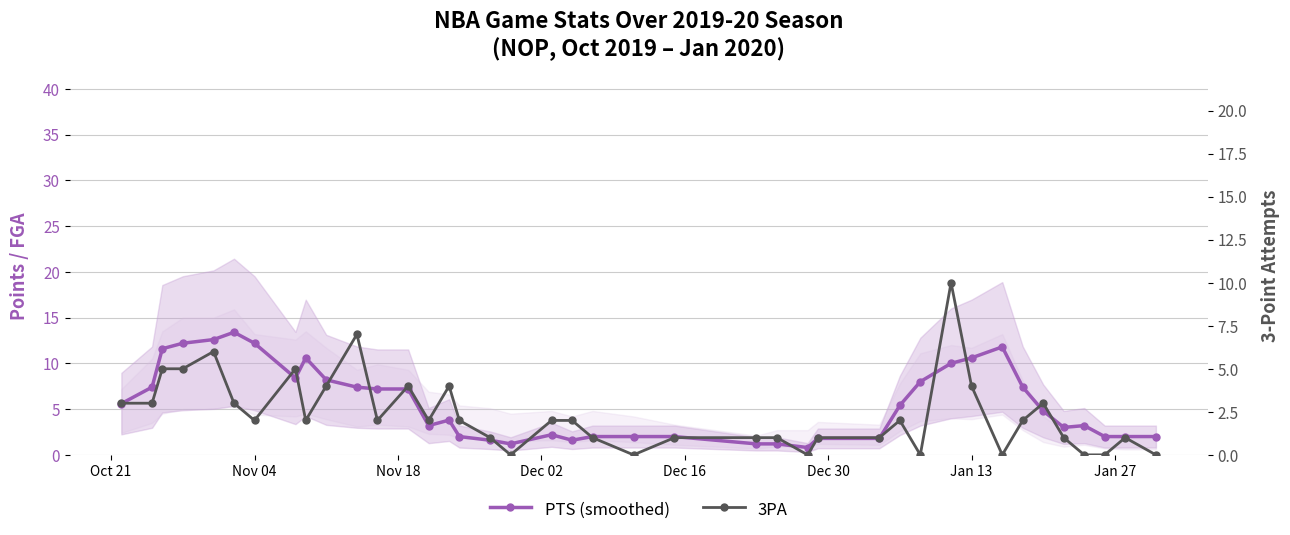

Reading right to left, what are all the values shown in this chart?

PTS (smoothed): 2.0	2.0	2.0	3.2	3.0	4.8	7.4	11.8	10.6	10.0	8.0	5.4	1.8	1.8	0.8	1.2	1.2	2.0	2.0	2.0	1.6	2.2	1.2	1.6	2.0	3.8	3.2	7.2	7.2	7.4	8.2	10.6	8.4	12.2	13.4	12.6	12.2	11.6	7.4	5.6
3PA: 0.0	1.0	0.0	0.0	1.0	3.0	2.0	0.0	4.0	10.0	0.0	2.0	1.0	1.0	0.0	1.0	1.0	1.0	0.0	1.0	2.0	2.0	0.0	1.0	2.0	4.0	2.0	4.0	2.0	7.0	4.0	2.0	5.0	2.0	3.0	6.0	5.0	5.0	3.0	3.0